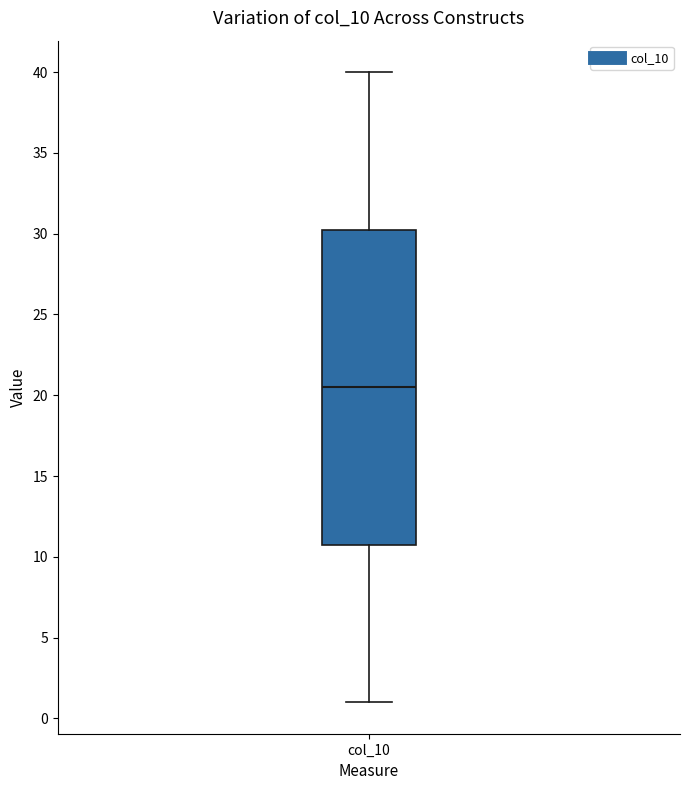

Transcribe this box plot: give where the median line is, the range the box spans, and where the two whiskers end, as read against the y-axis. The values are not printed on the chart, so give them approximately, as read against the axis.

median 20.5, box 11.0 to 30.5, whiskers 1.0 to 40.0